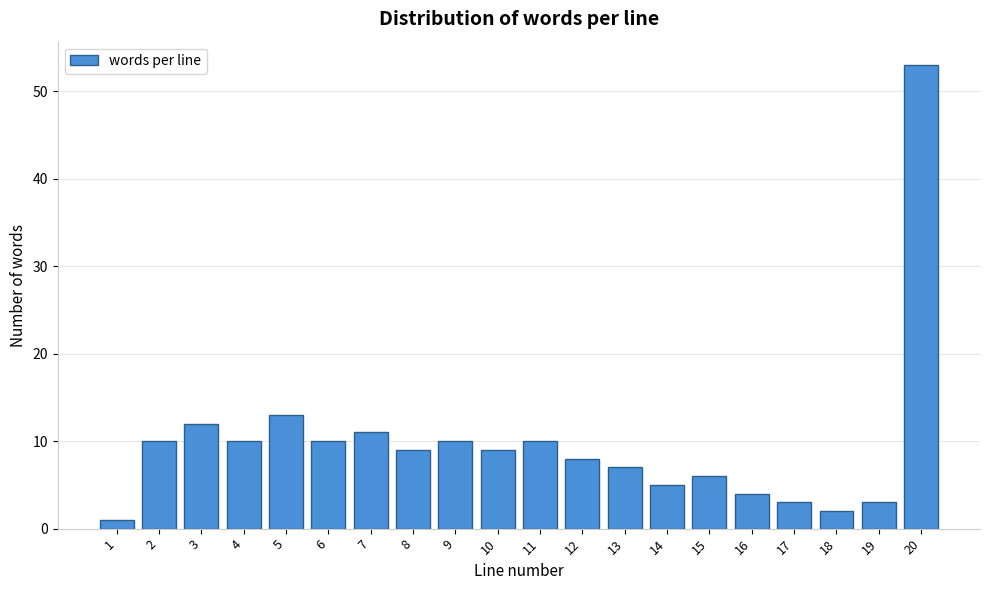

Reading left to right, transcribe all the data shown in this chart.

1=1	2=10	3=12	4=10	5=13	6=10	7=11	8=9	9=10	10=9	11=10	12=8	13=7	14=5	15=6	16=4	17=3	18=2	19=3	20=53